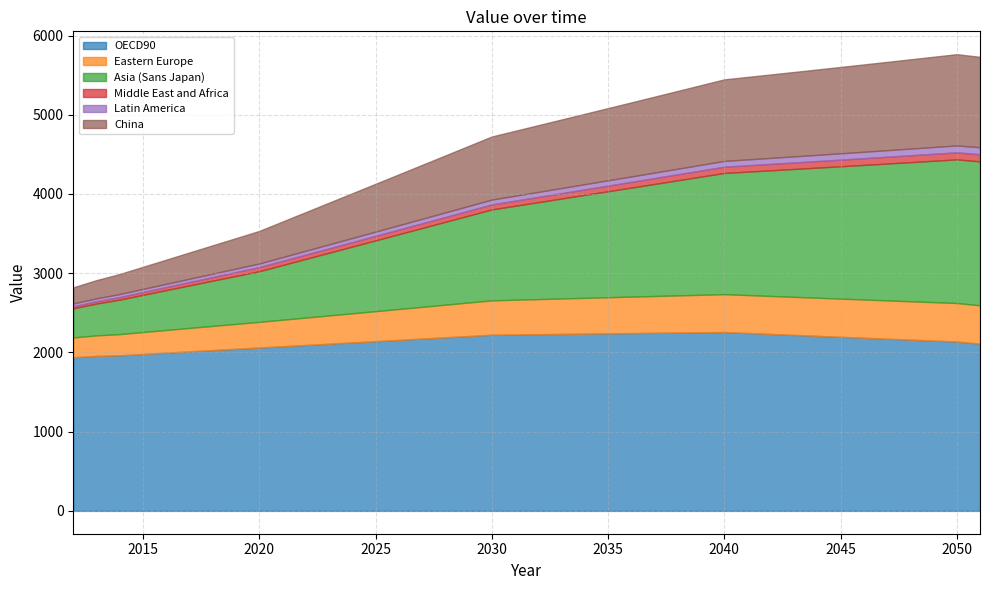

How many values in the Middle East and Africa series exceed 66?

20